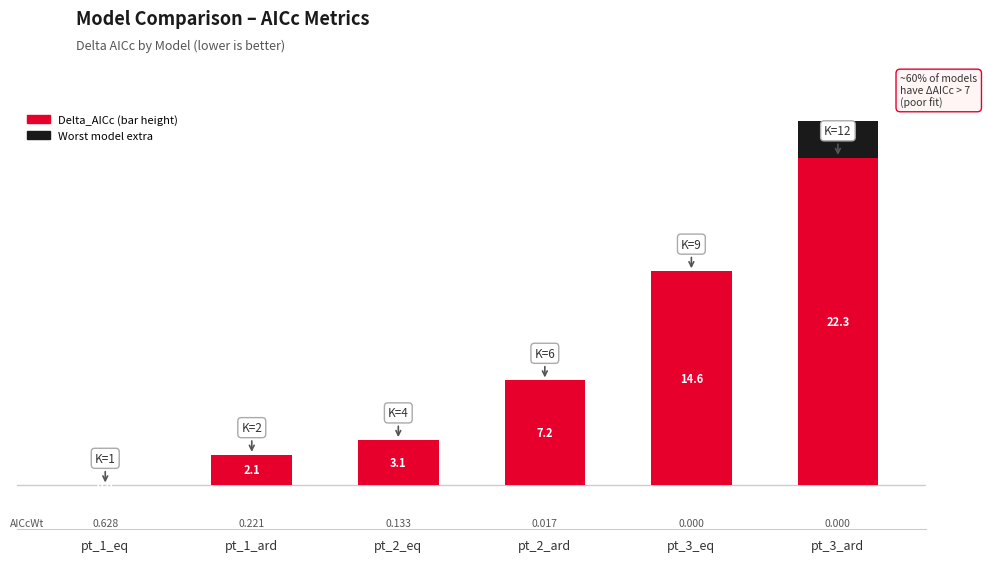

At which label does the data first exceed 7?

pt_2_ard